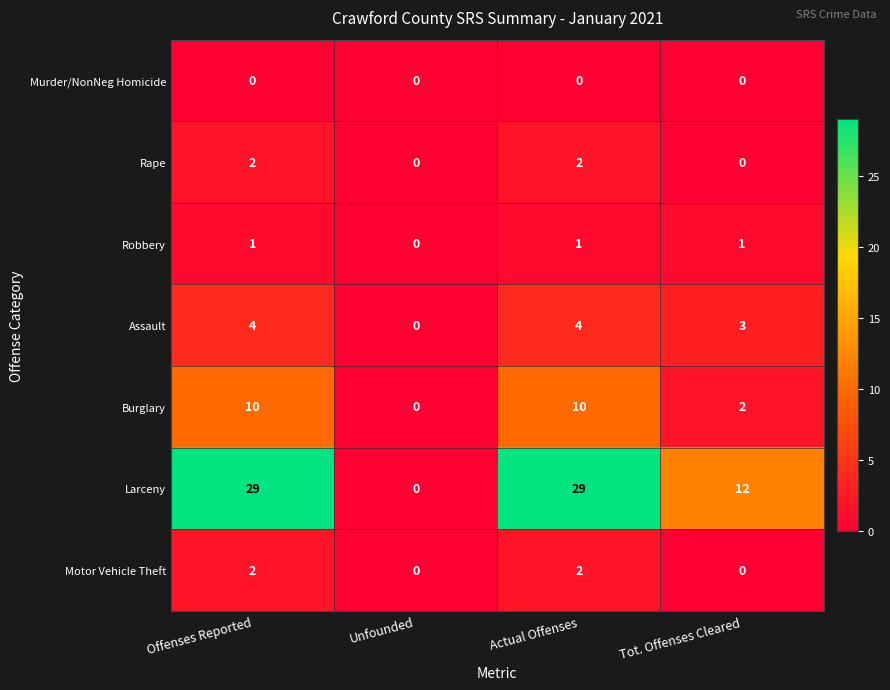

Which series has the widest spread of values?

Larceny